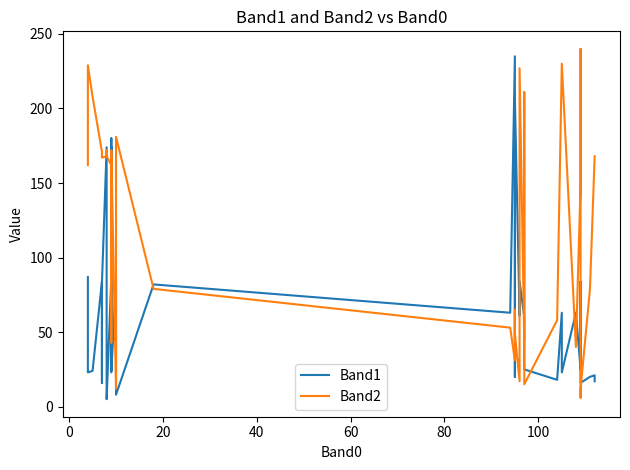

Reading left to right, list all the values displayed in this chart.

Band1: 87	23	24	84	16	83	174	26	5	87	174	30	24	180	23	86	60	8	82	63	235	20	207	61	61	84	60	25	25	18	63	23	63	25	84	25	16	20	21	17
Band2: 162	229	208	171	169	167	168	172	168	162	164	161	43	161	172	12	87	181	79	53	31	65	49	17	44	227	44	211	15	58	230	230	40	149	240	6	12	79	168	168